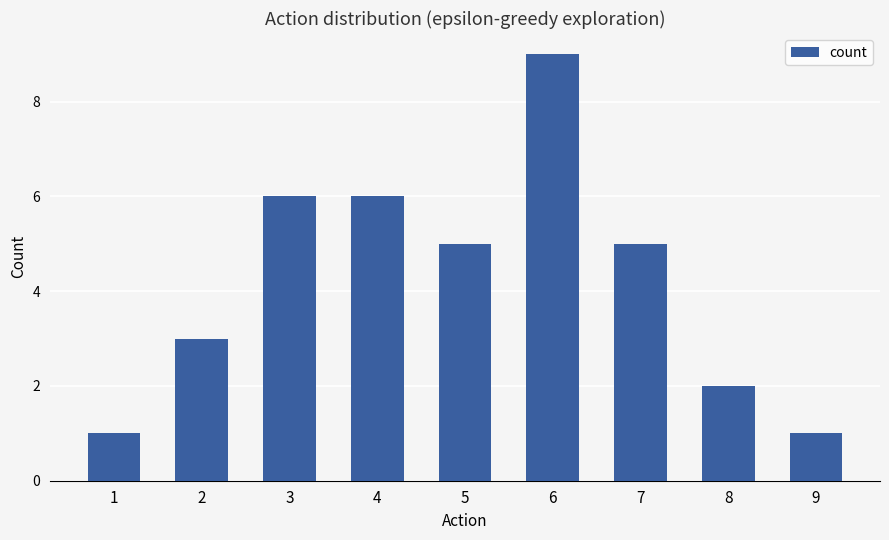

The chart shows a value of 1 at 9. True or false?

True